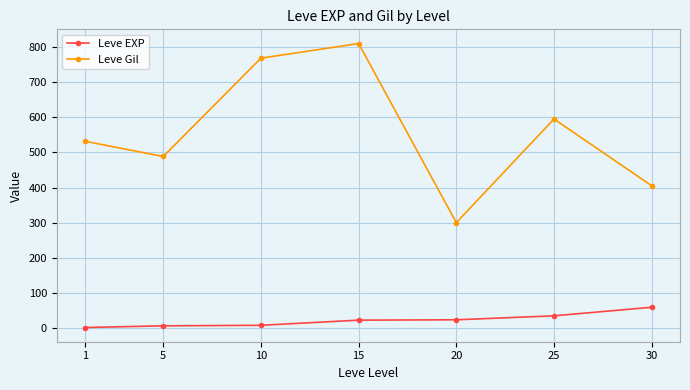

Between 20 and 25, which series saw the biggest shift?

Leve Gil